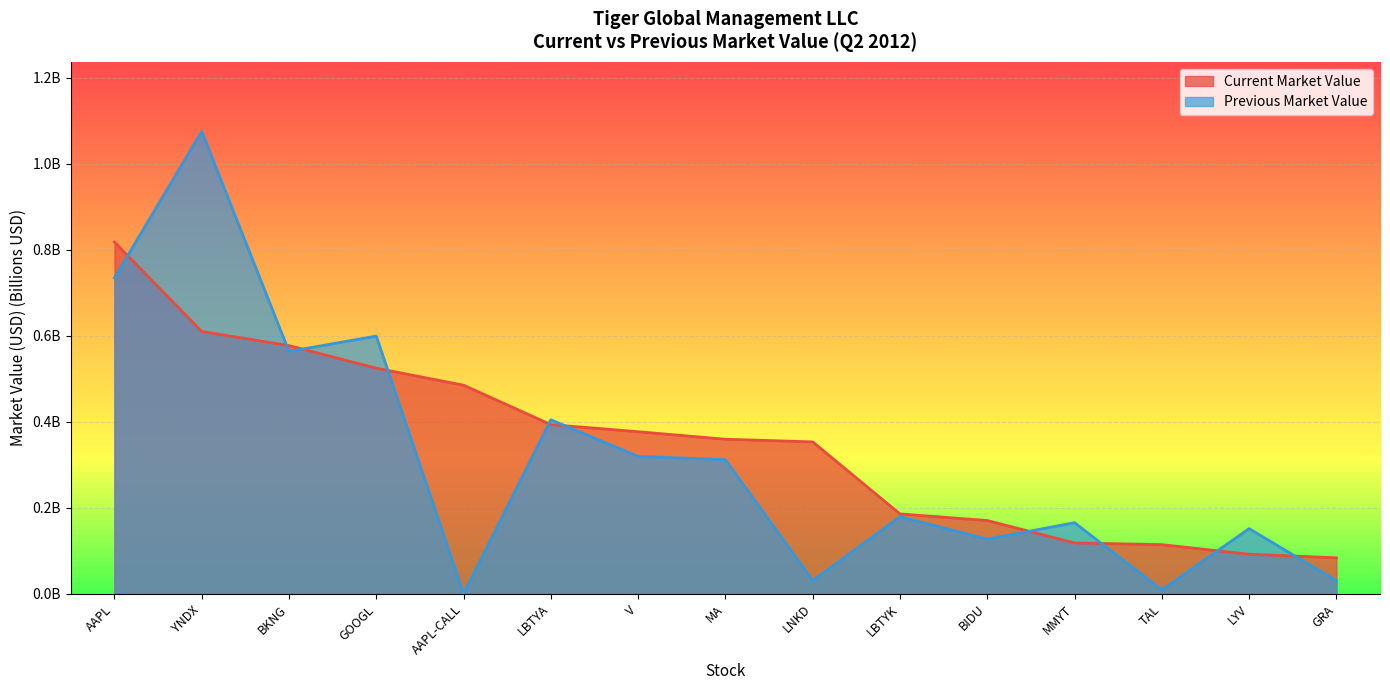

What is the maximum value shown in the chart?

1.1